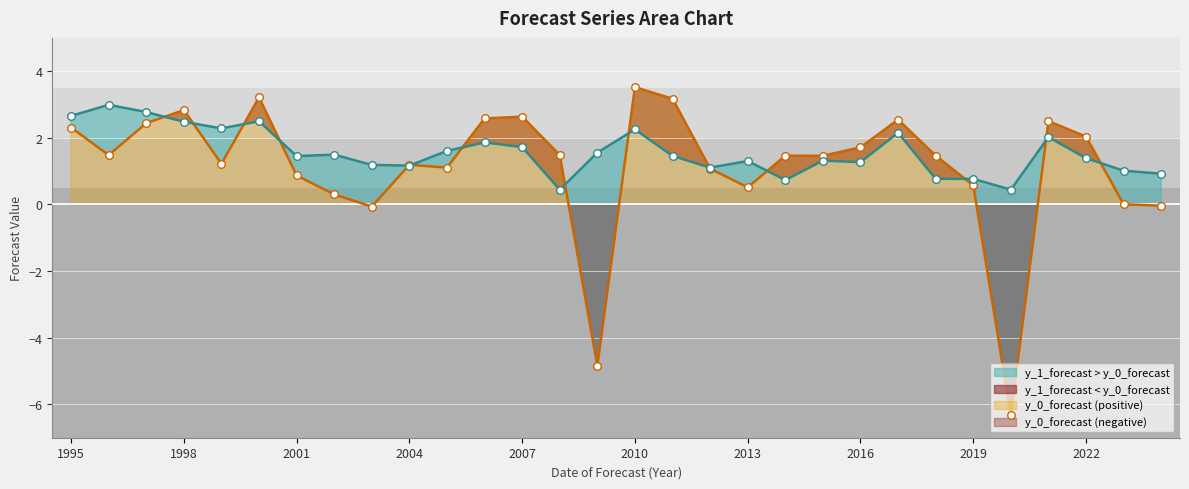

What is the total value across all series at 2020?

-5.9